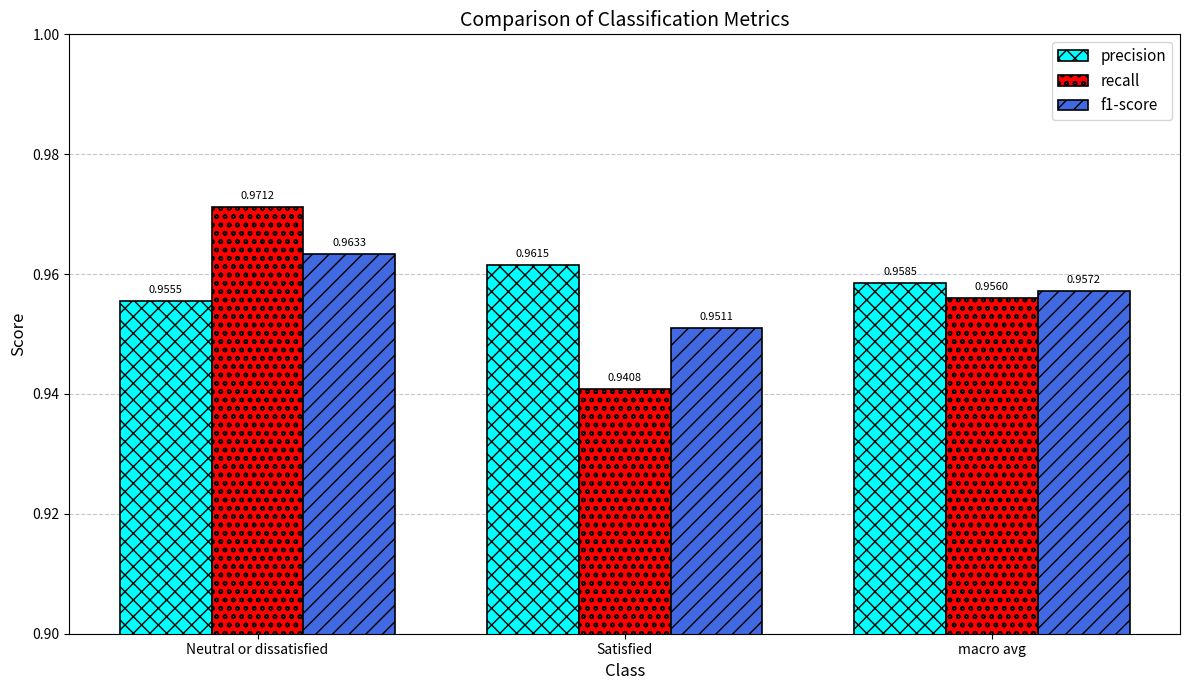

What is the sum of all recall values?

2.9